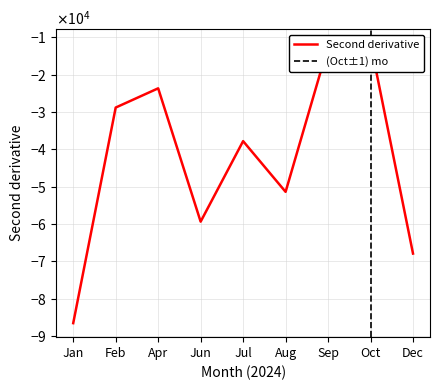

How many lines are shown in the chart?

1